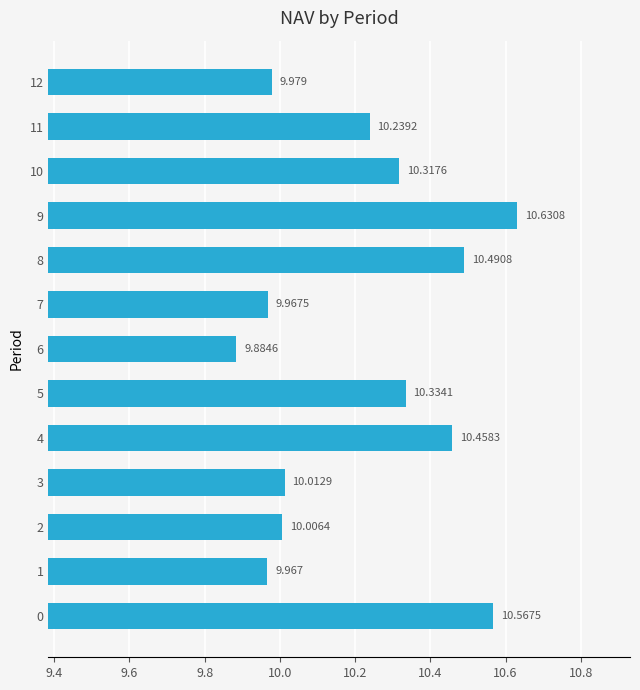

List the labels in order of value, largest first.

9, 0, 8, 4, 5, 10, 11, 3, 2, 12, 7, 1, 6